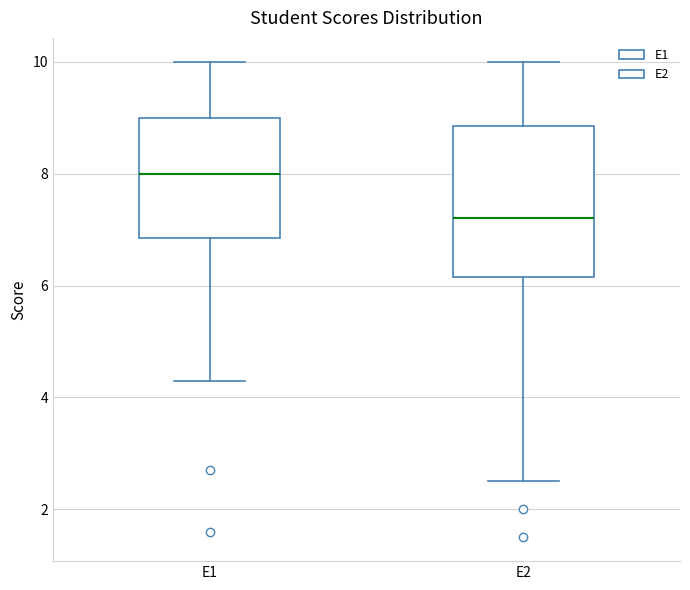

Where is the lower edge of the box for E1 on the y-axis? The values are not printed on the chart, so give them approximately, as read against the axis.

6.8